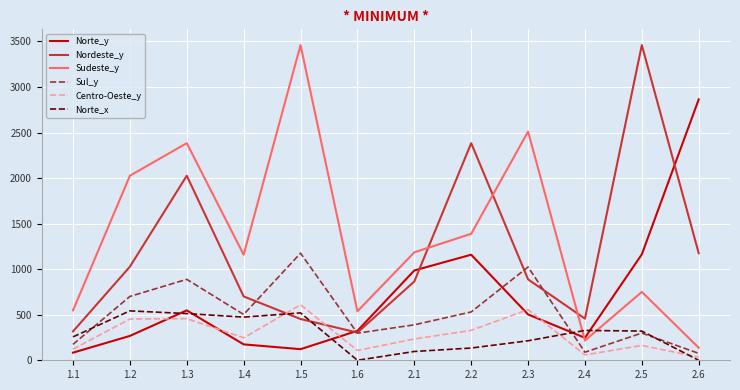

At which category does Norte_y reach its first local valley?

1.5